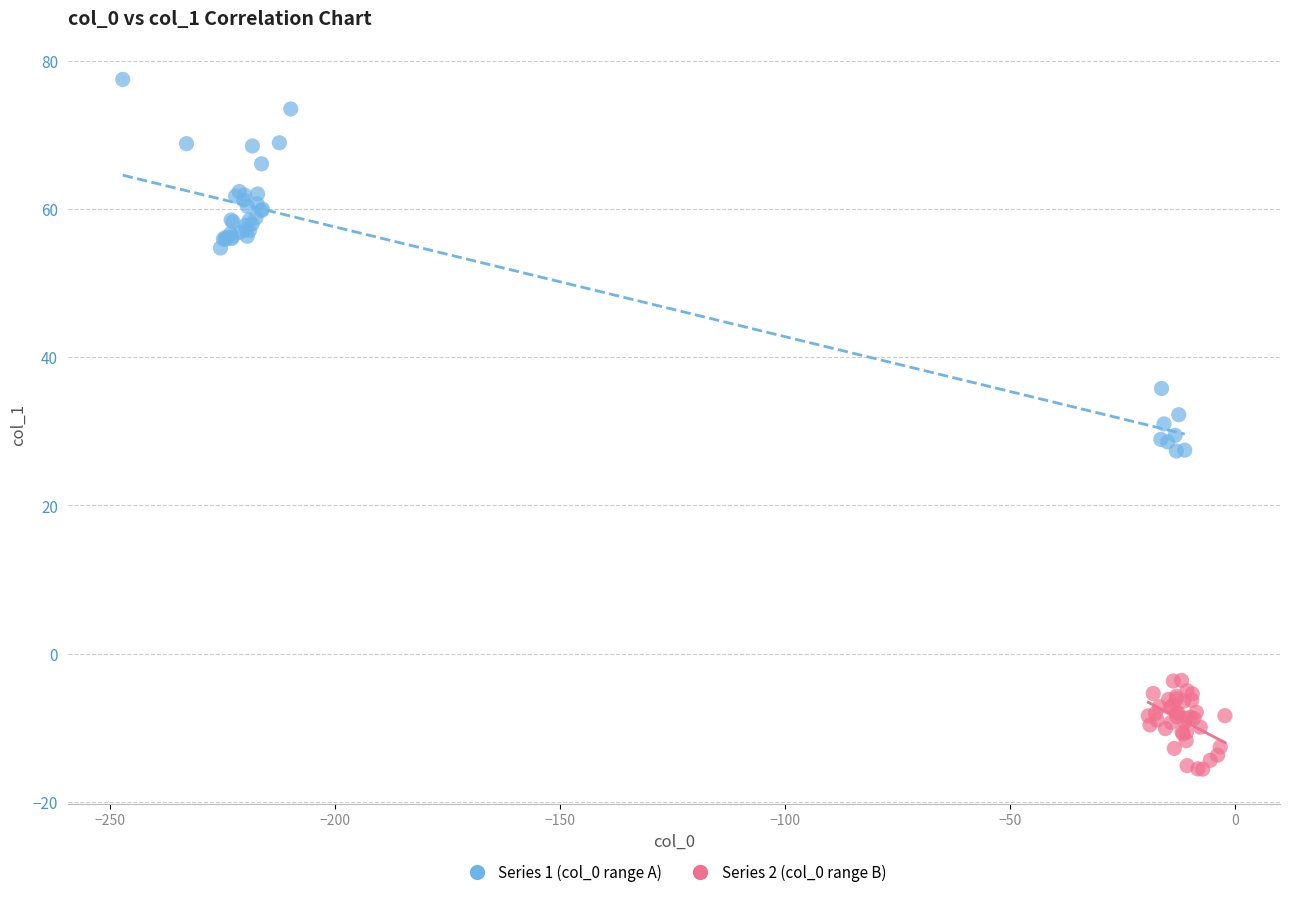

Which series contains the highest Y value?

Series 1 (col_0 range A)